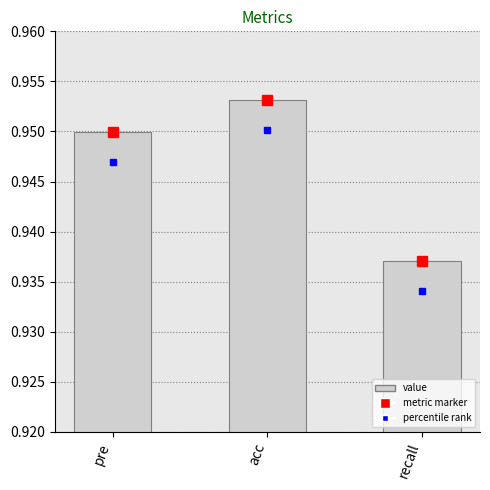

How many bars are there in total?

3